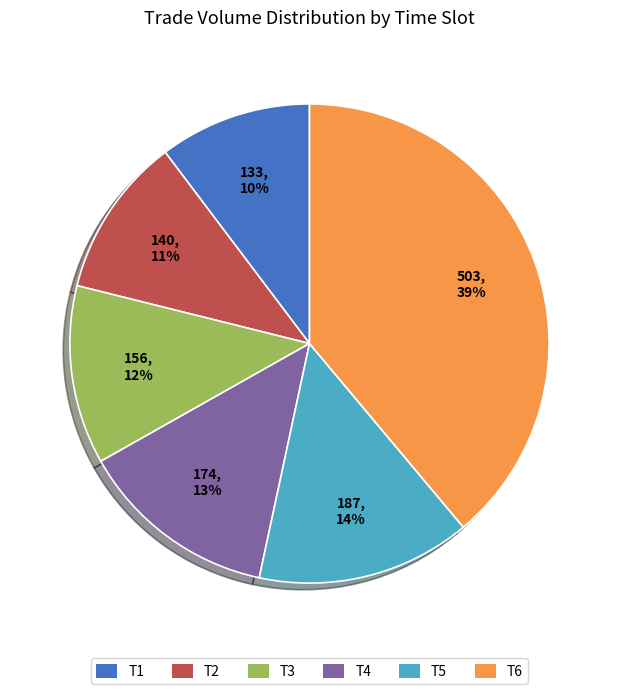

The T4 slice represents 13% of the pie. True or false?

True